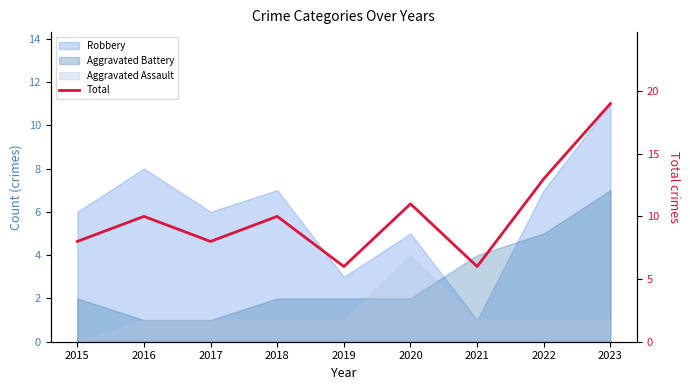

What is the change in value from 2015 to 2023?

+11